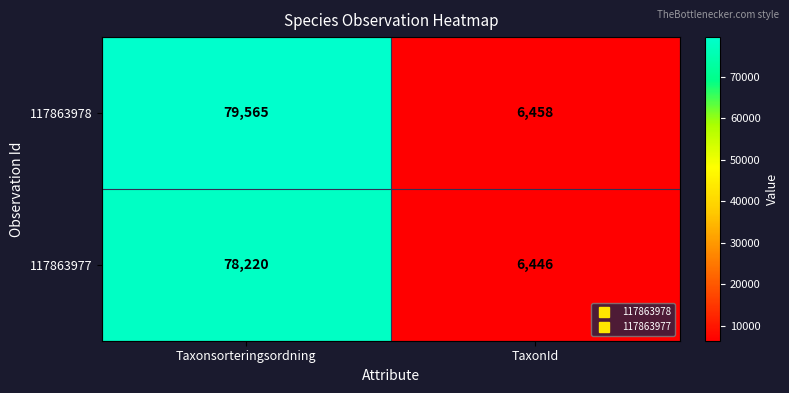

Read the 117863978 value at TaxonId, to the nearest 10.

6460